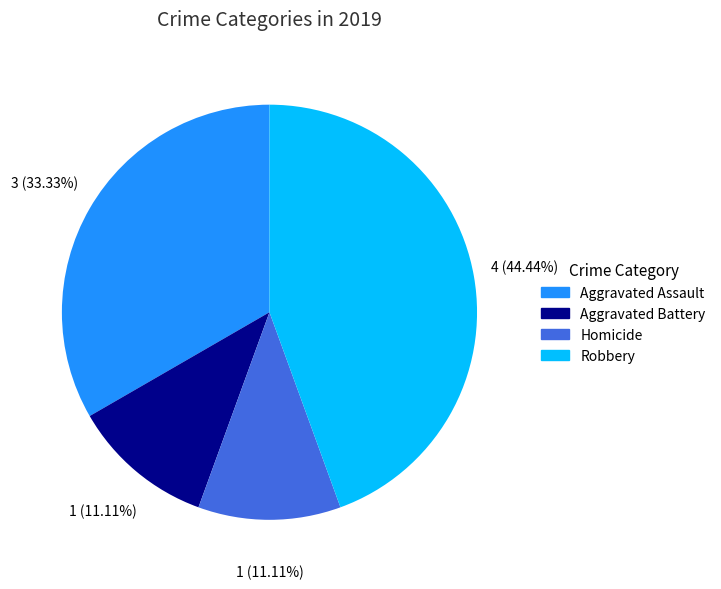

Which has a higher value, Homicide or Robbery?

Robbery